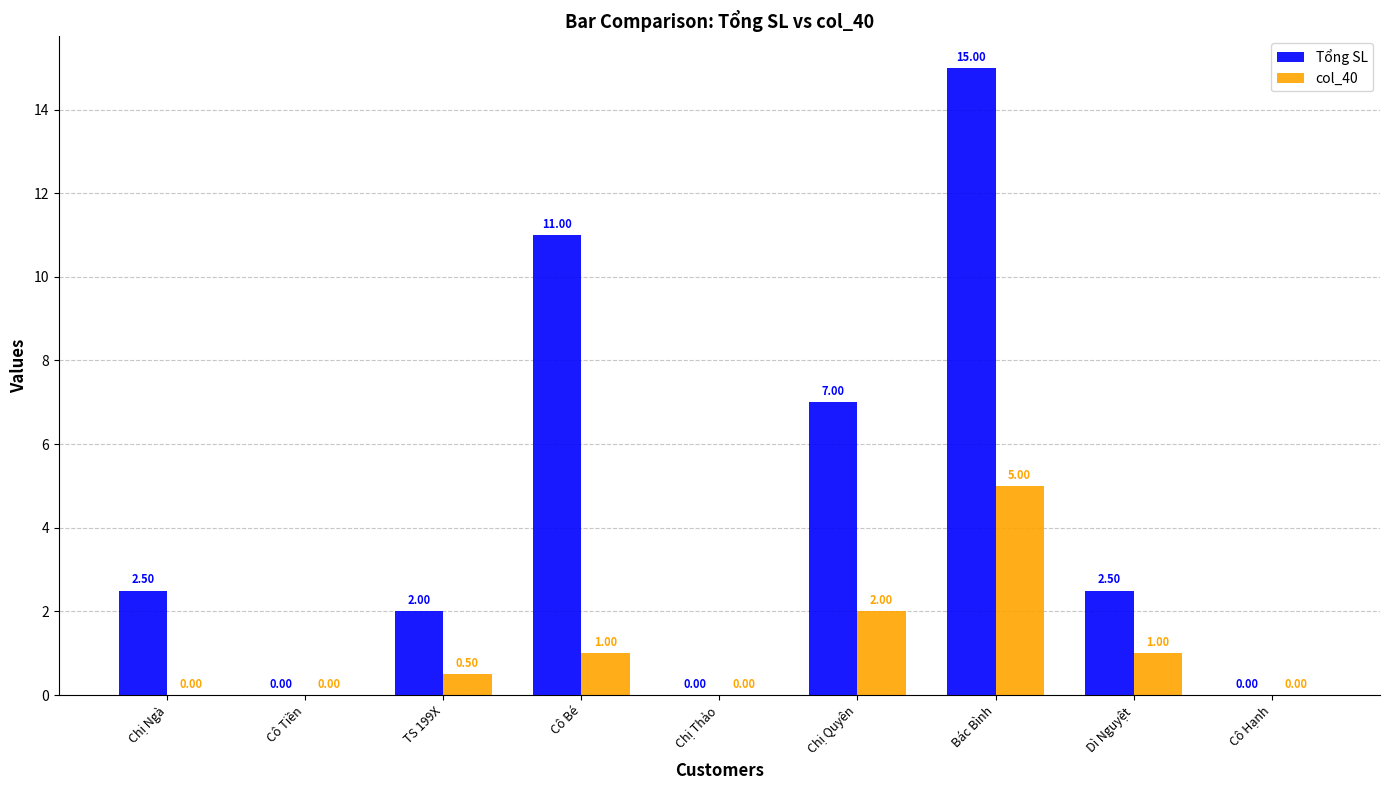

Are the bars grouped side by side (vs. stacked)?

Yes